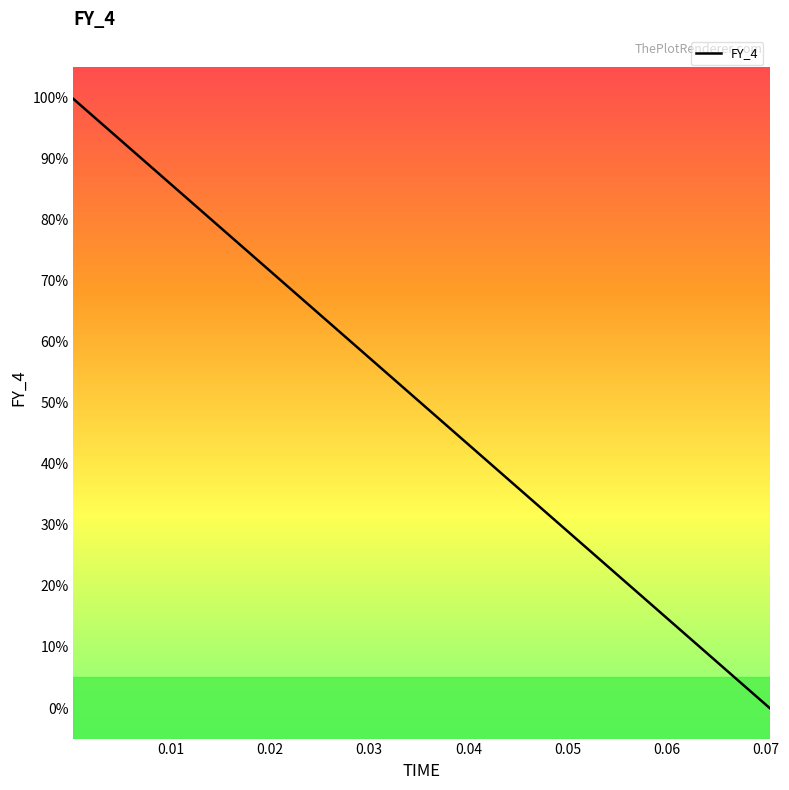

What is the difference between the maximum and minimum values?

99.7